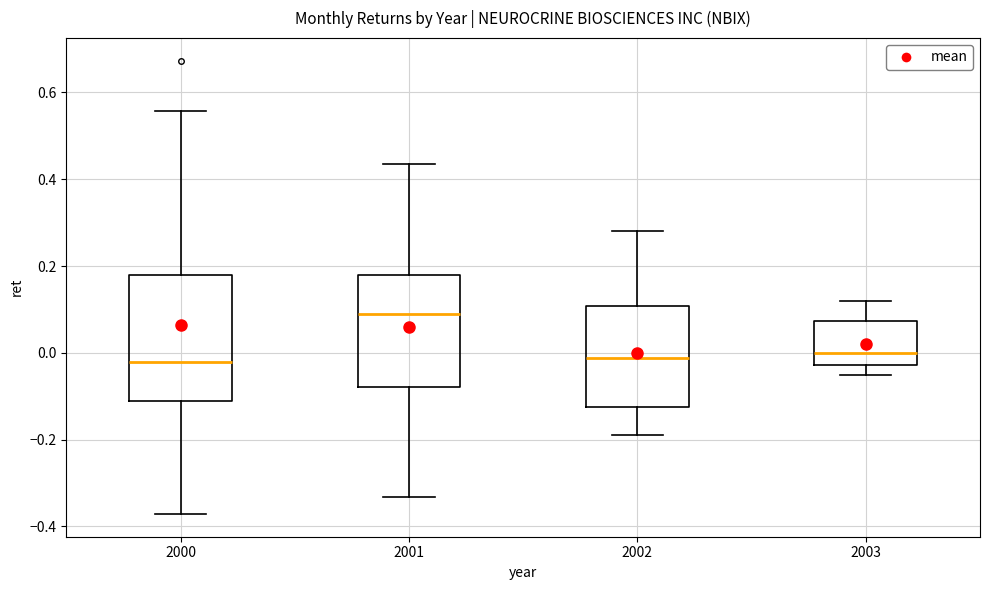

Where does the lower whisker of the box at x = 2002 end on the y-axis? The values are not printed on the chart, so give them approximately, as read against the axis.

-0.18